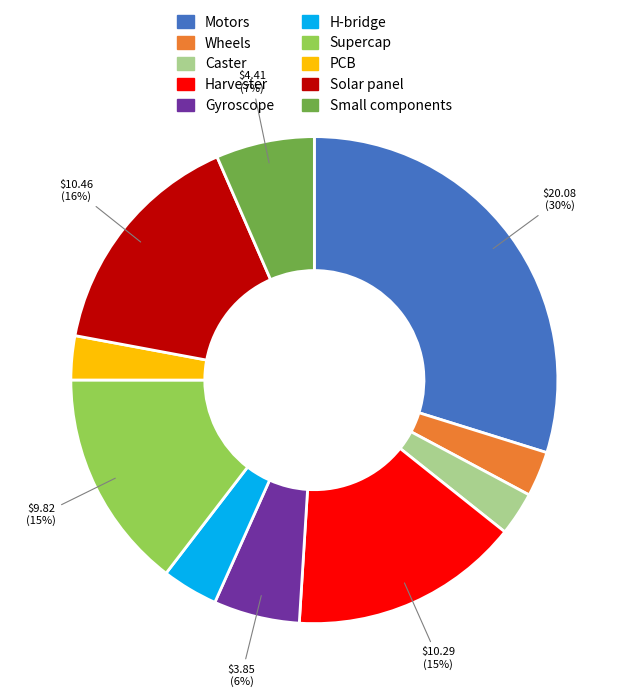

To the nearest percent, what percentage of the pie is Harvester?

15%